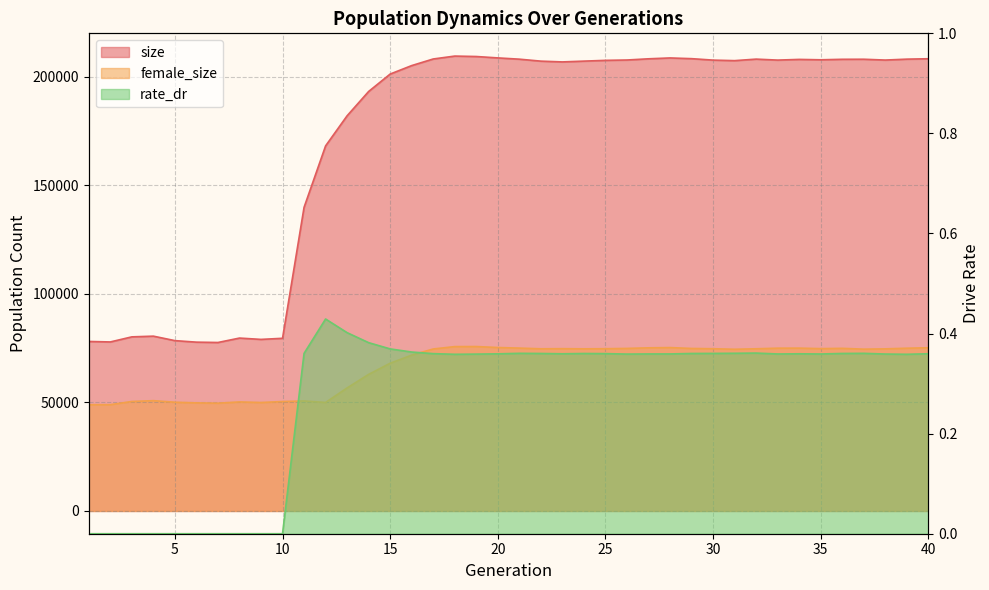

How many values in the rate_dr series exceed 0?

30